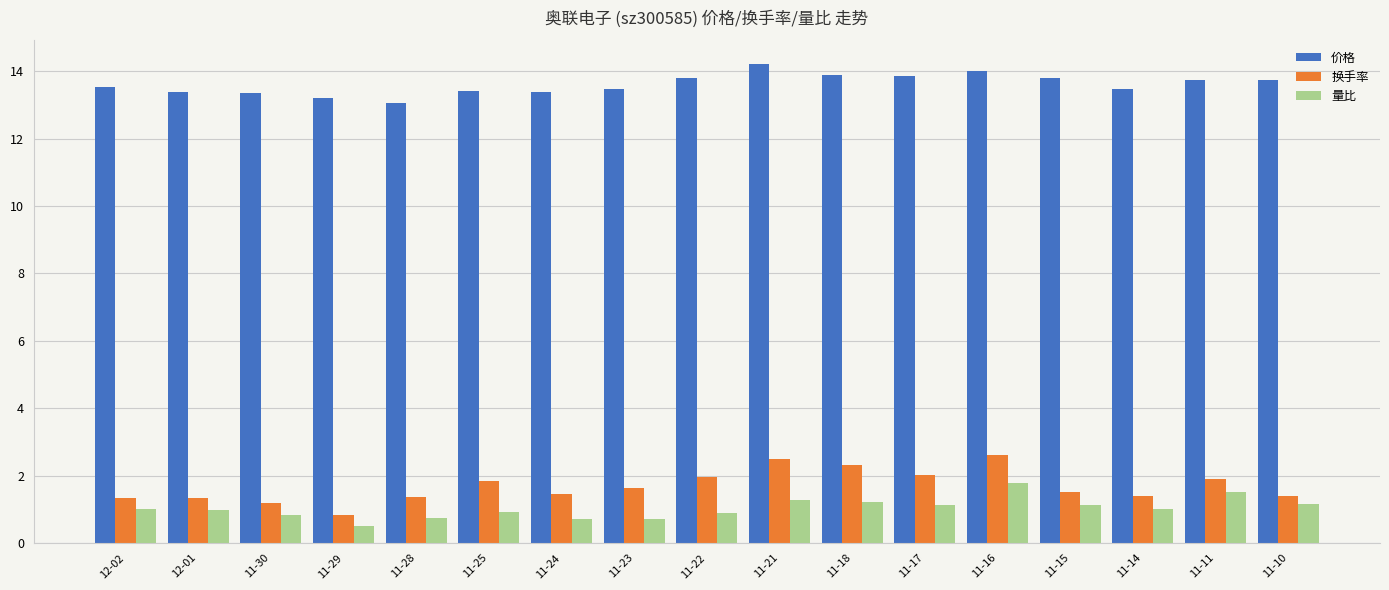

What is the sum of all 量比 values?

17.5